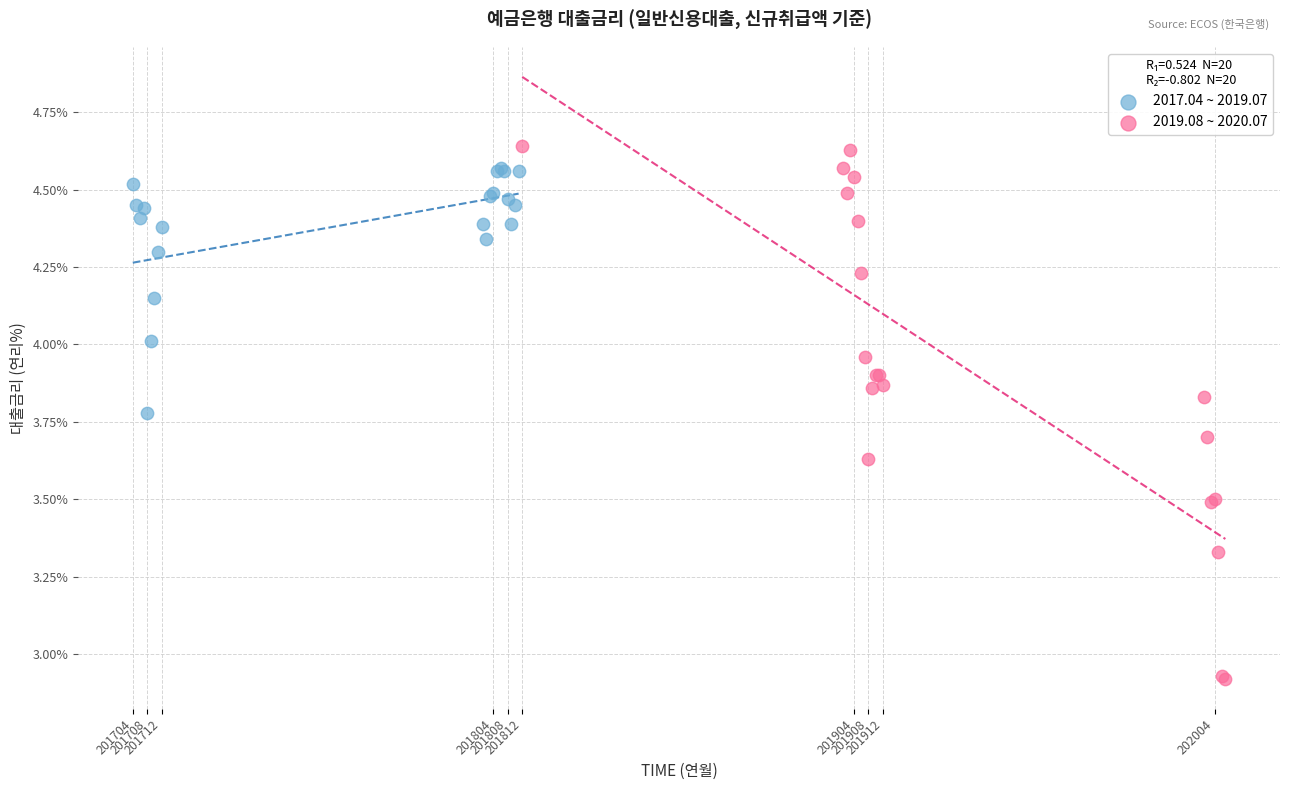

Which series contains the lowest Y value?

2019.08 ~ 2020.07